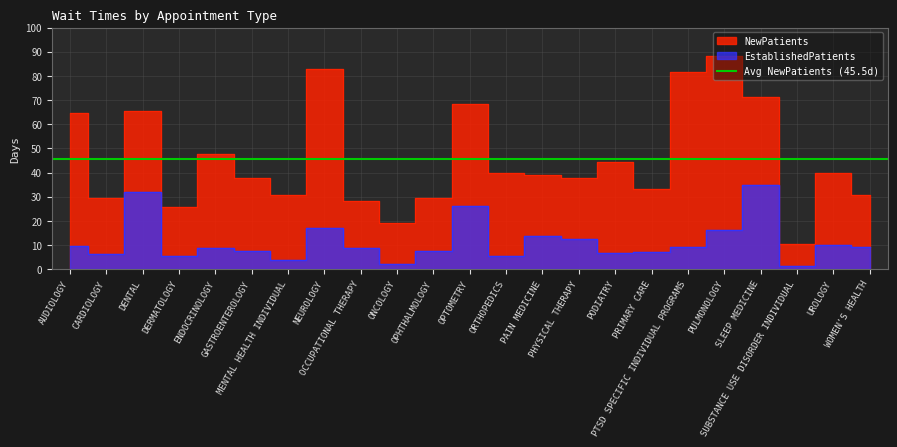

The EstablishedPatients series shows 4.8 at PRIMARY CARE. True or false?

False